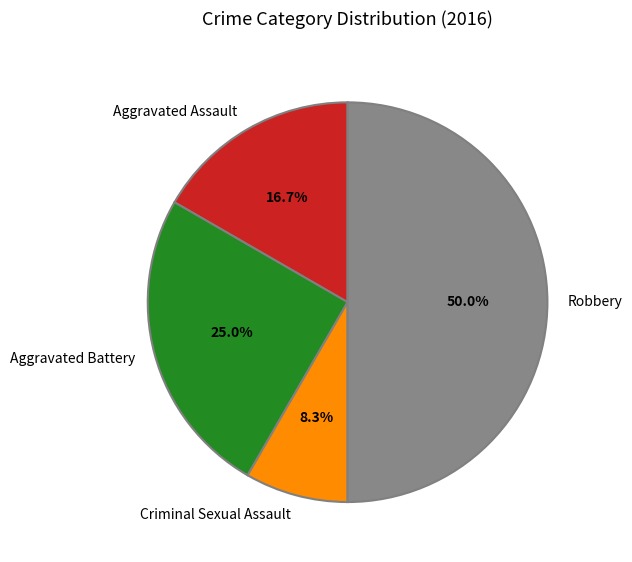

How many segments does this pie chart have?

4